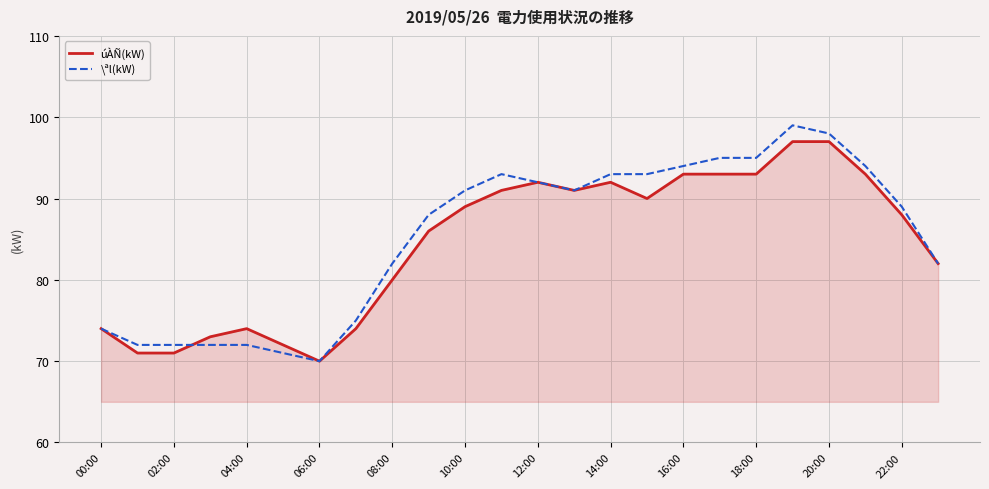

What is the maximum value shown in the chart?

99